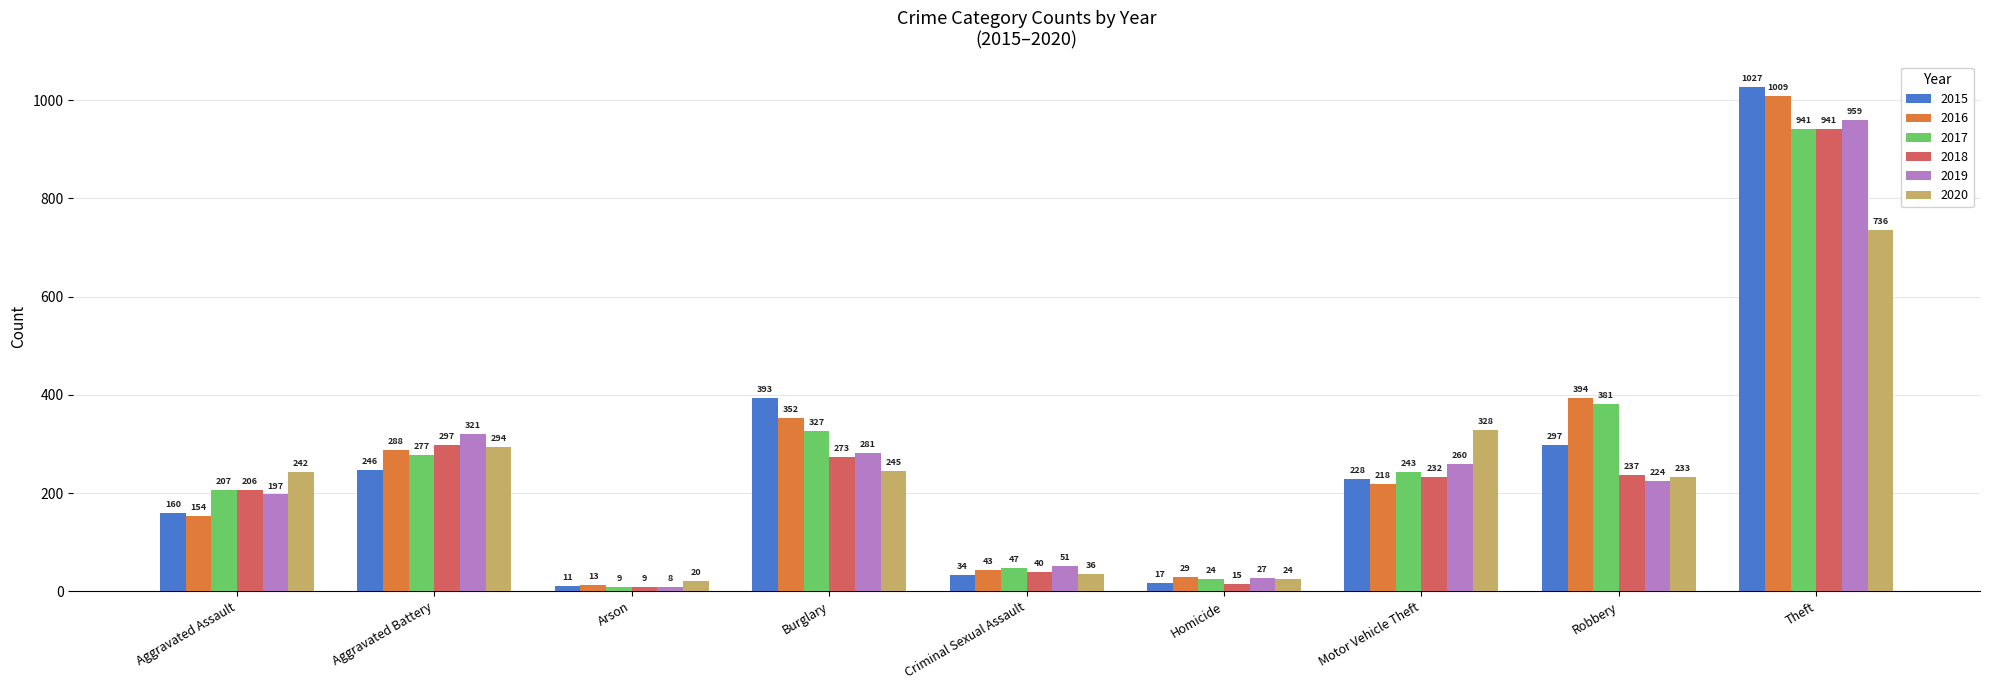

What is the spread (max minus min) of values at Criminal Sexual Assault?

17